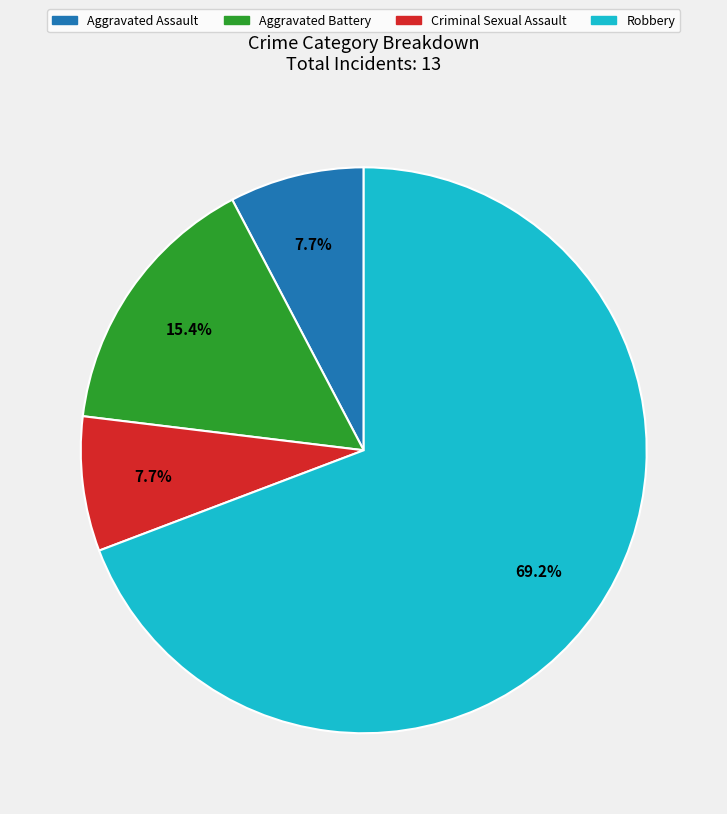

Which slice is the largest?

Robbery